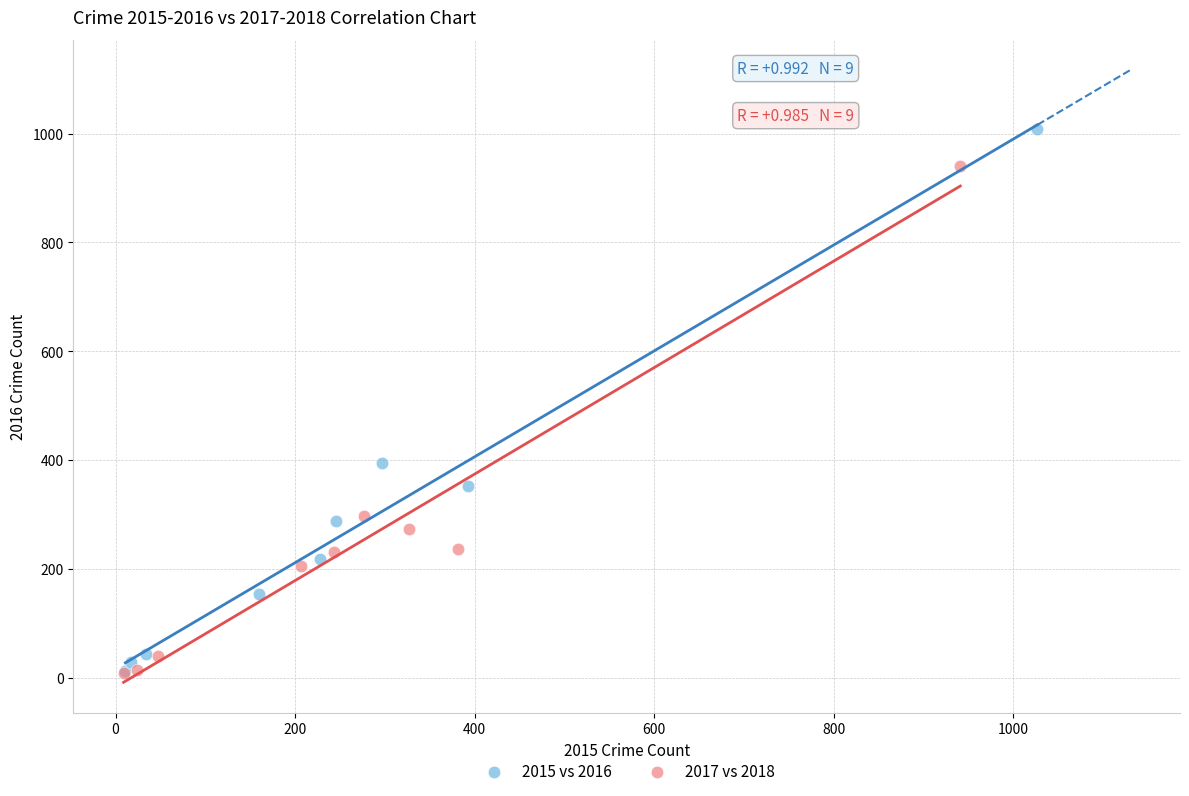

What are all the series names shown in the legend?

2015 vs 2016, 2017 vs 2018